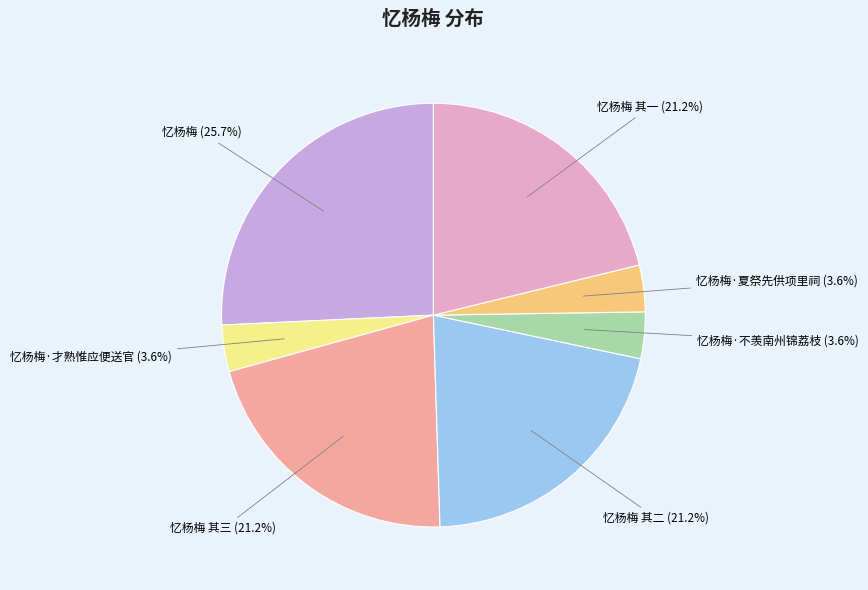

Is there a majority slice in this chart?

No